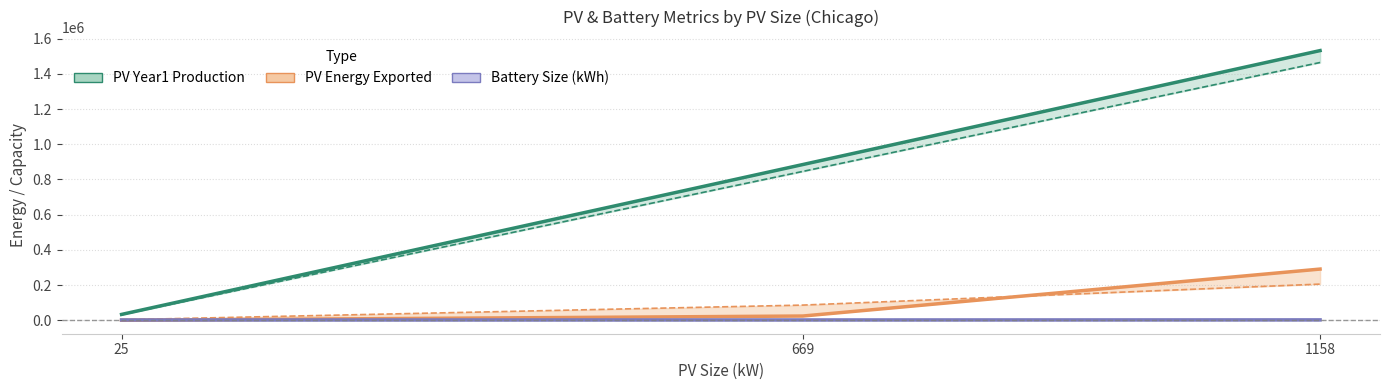

What is the value of the PV Energy Exported point at the 2nd from the left?

23913